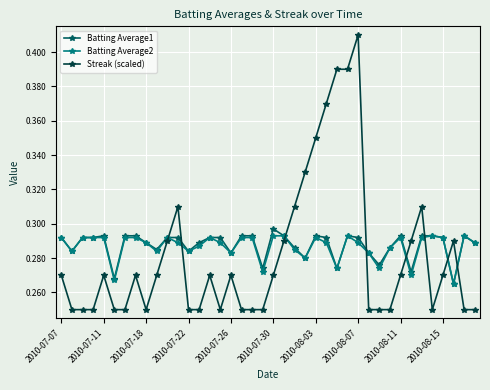

How many times do Streak (scaled) and Batting Average1 cross each other?

8